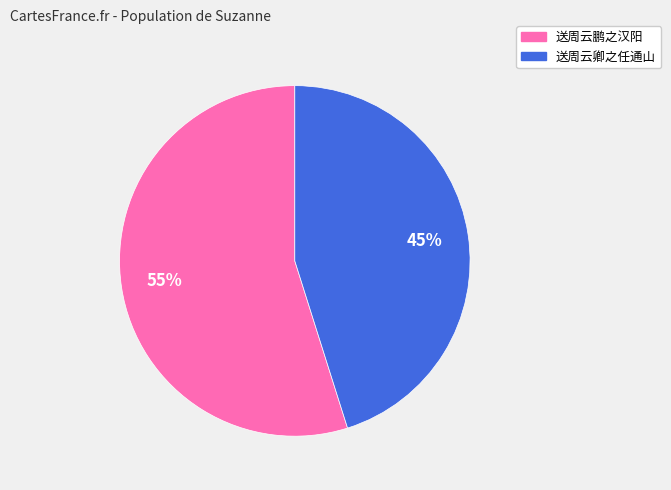

To the nearest percent, what portion does 送周云鹏之汉阳 represent?

55%